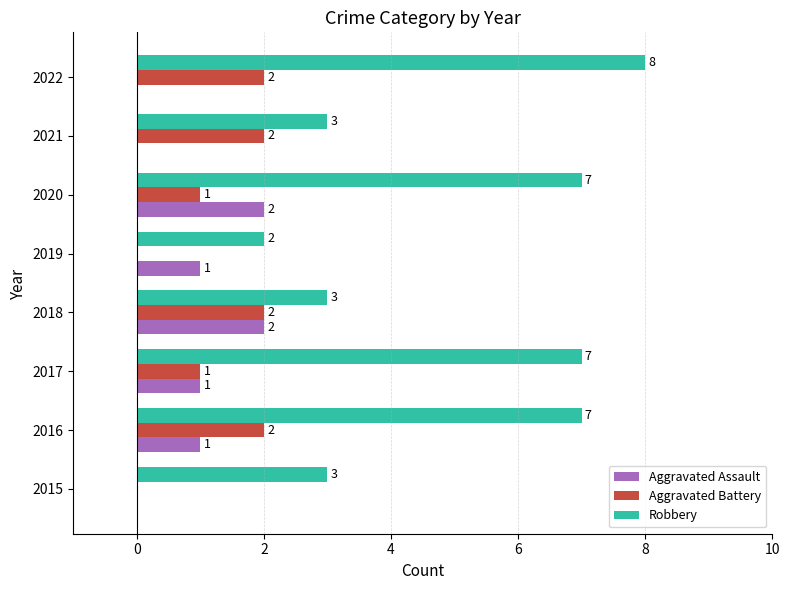

Which series has the largest range (max minus min)?

Robbery